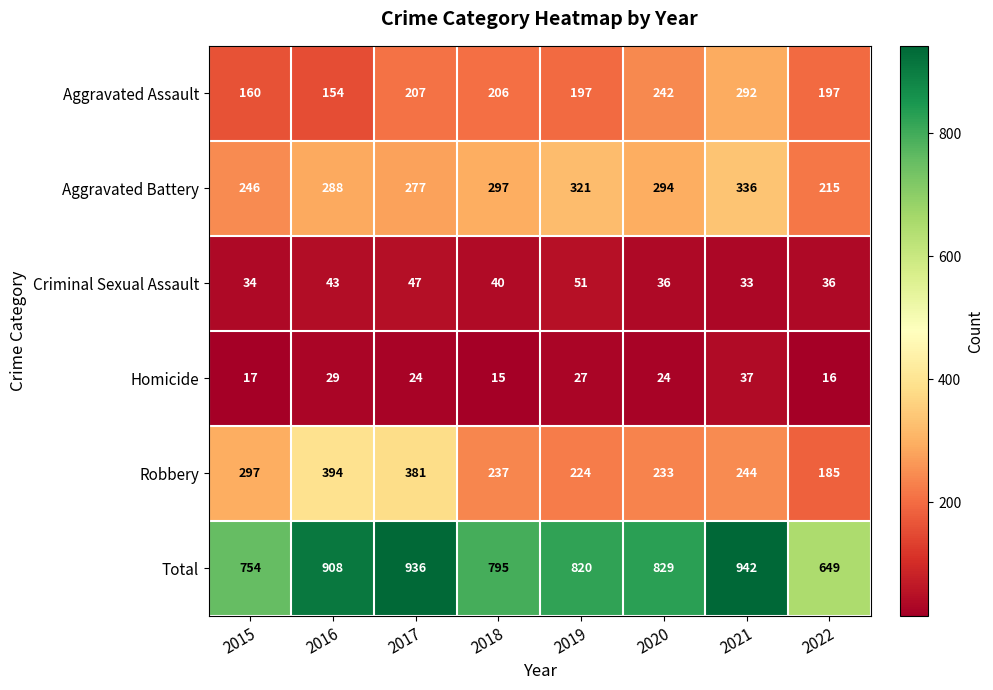

Rank the categories by Aggravated Battery value from highest to lowest.

2021, 2019, 2018, 2020, 2016, 2017, 2015, 2022